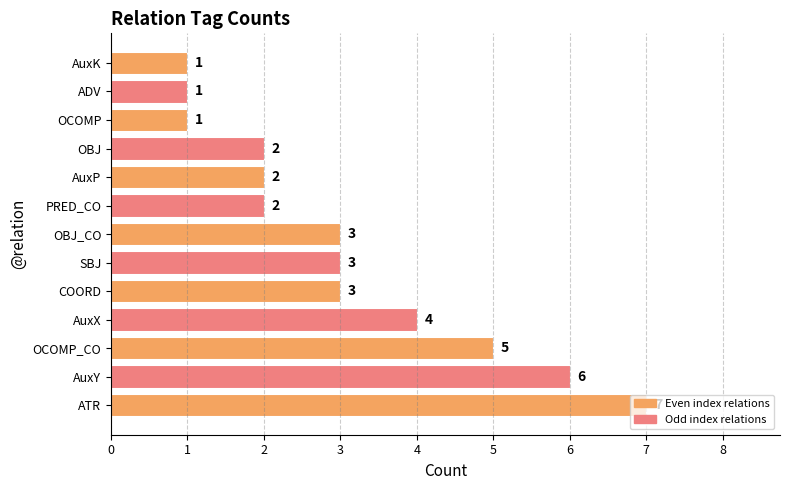

Between AuxX and OCOMP_CO, which is larger?

OCOMP_CO